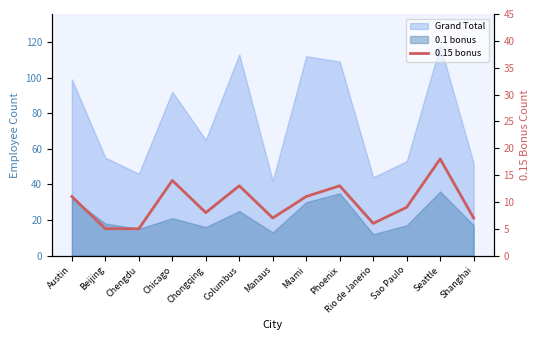

Reading left to right, list all the values displayed in this chart.

Austin=11	Beijing=5	Chengdu=5	Chicago=14	Chongqing=8	Columbus=13	Manaus=7	Miami=11	Phoenix=13	Rio de Janerio=6	Sao Paulo=9	Seattle=18	Shanghai=7